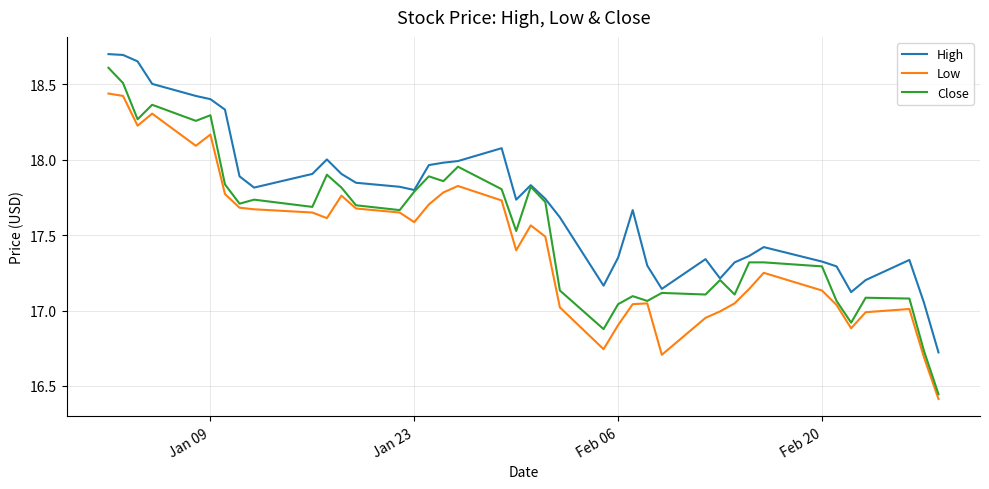

In Low, how many points are lower than both neighbors (excluding endpoints)?

8